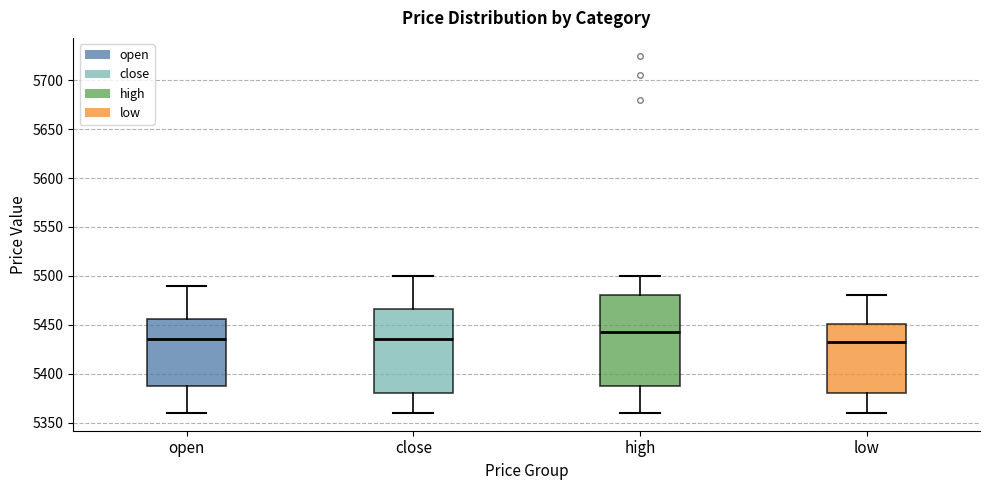

Which box is the tallest, from its lower edge to its upper edge?

high